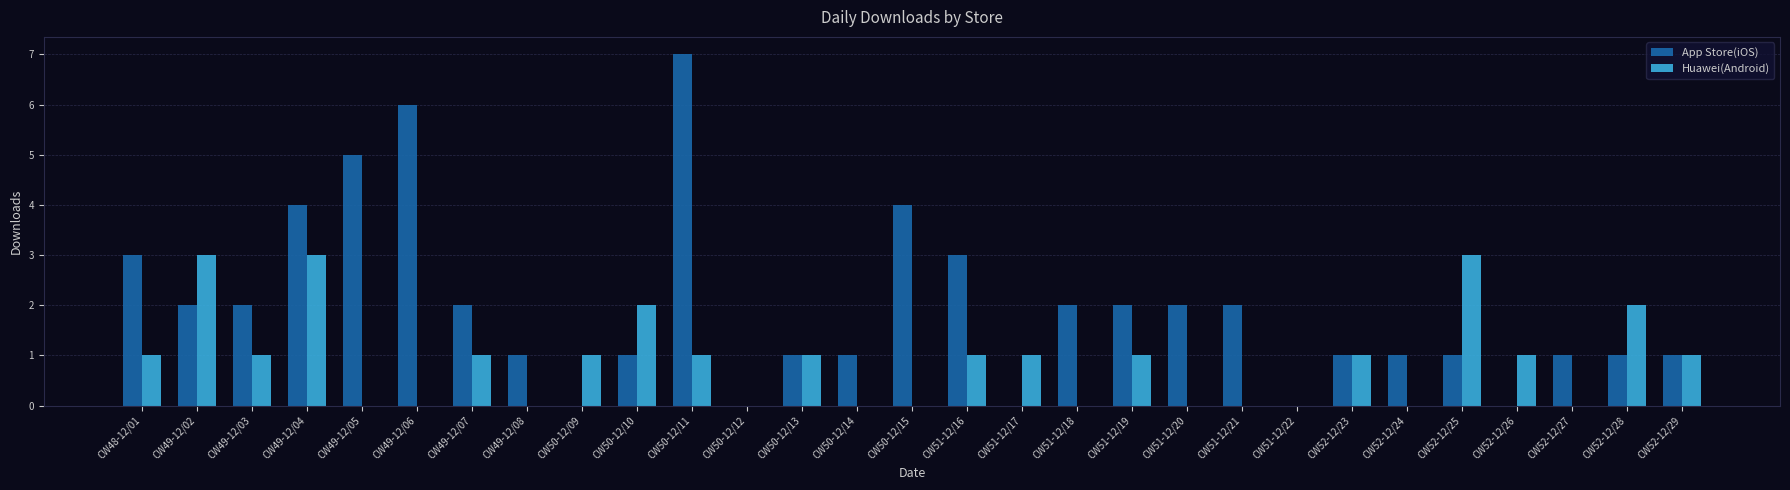

Where does the App Store(iOS) series first go above 1?

CW48-12/01